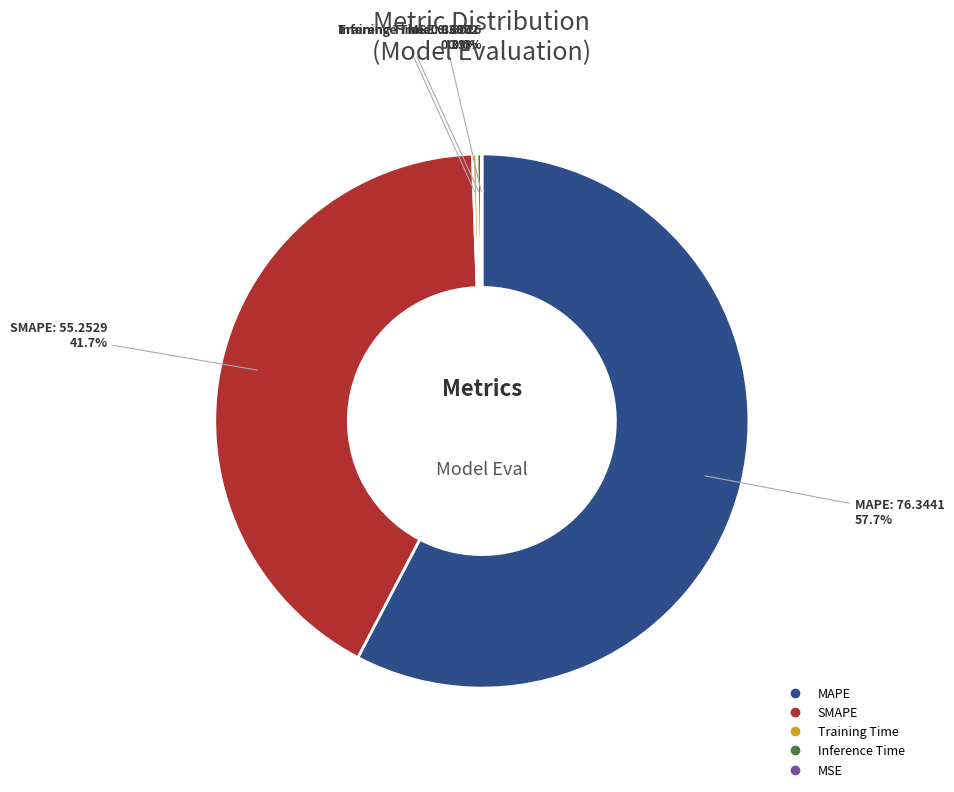

Does any single category account for the majority?

Yes